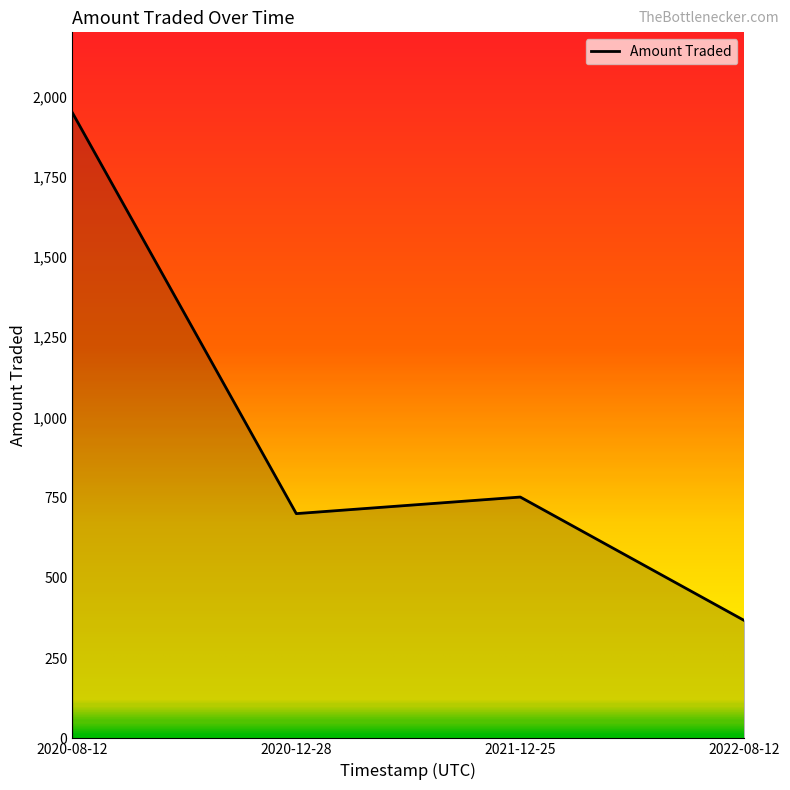

What is the sum of all values?

3769.6